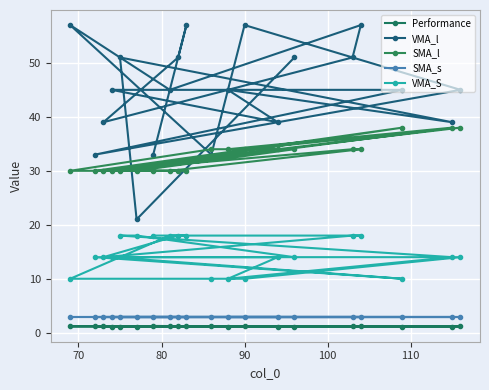

Reading left to right, extract all data points from this chart.

Performance: 1.3	1.2	1.2	1.2	1.2	1.2	1.2	1.2	1.2	1.2	1.2	1.2	1.2	1.2	1.2	1.1	1.1	1.1	1.1	1.1
VMA_l: 33.0	57.0	51.0	39.0	51.0	57.0	45.0	57.0	33.0	57.0	45.0	33.0	45.0	45.0	39.0	45.0	39.0	51.0	21.0	51.0
SMA_l: 30.0	30.0	30.0	30.0	34.0	34.0	30.0	30.0	34.0	34.0	38.0	30.0	38.0	30.0	34.0	34.0	38.0	30.0	30.0	34.0
SMA_s: 3.0	3.0	3.0	3.0	3.0	3.0	3.0	3.0	3.0	3.0	3.0	3.0	3.0	3.0	3.0	3.0	3.0	3.0	3.0	3.0
VMA_S: 18.0	18.0	18.0	14.0	18.0	18.0	18.0	10.0	10.0	10.0	14.0	14.0	10.0	14.0	14.0	10.0	14.0	18.0	18.0	14.0